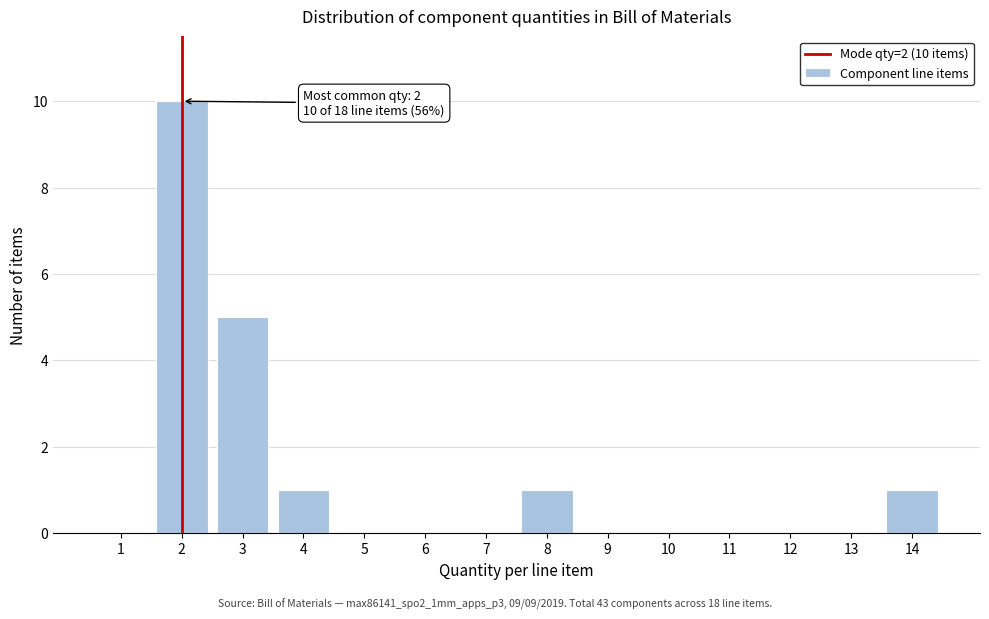

Reading right to left, what are all the values shown in this chart?

14=1	13=0	12=0	11=0	10=0	9=0	8=1	7=0	6=0	5=0	4=1	3=5	2=10	1=0